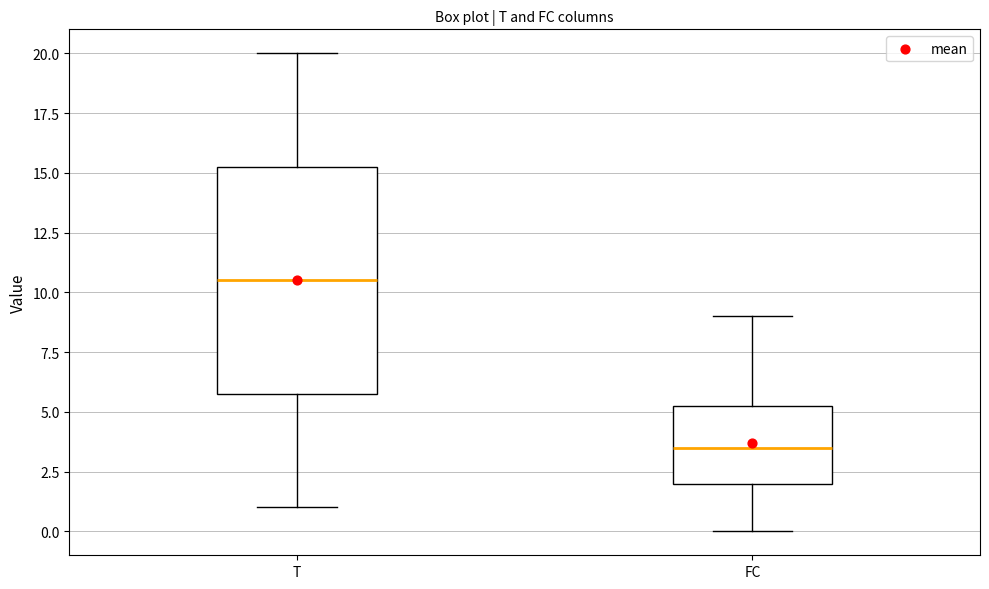

Which box has the highest median line?

T